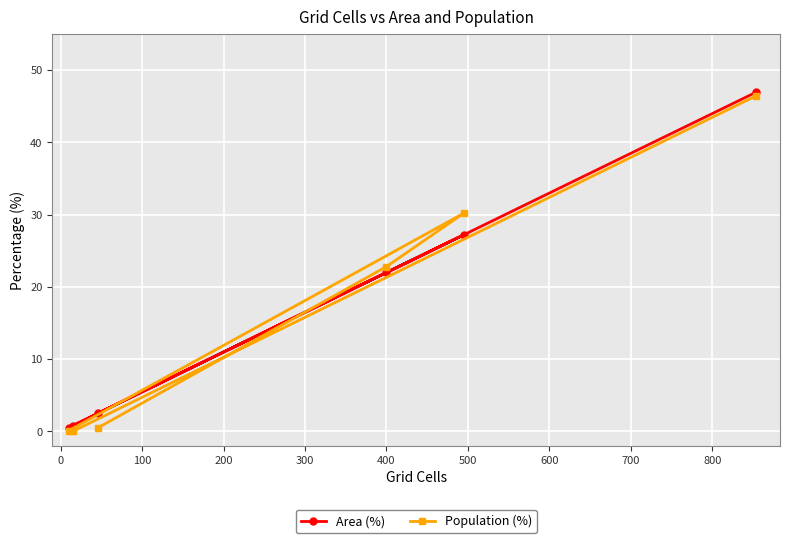

List the series in order of their peak value, highest first.

Area (%), Population (%)